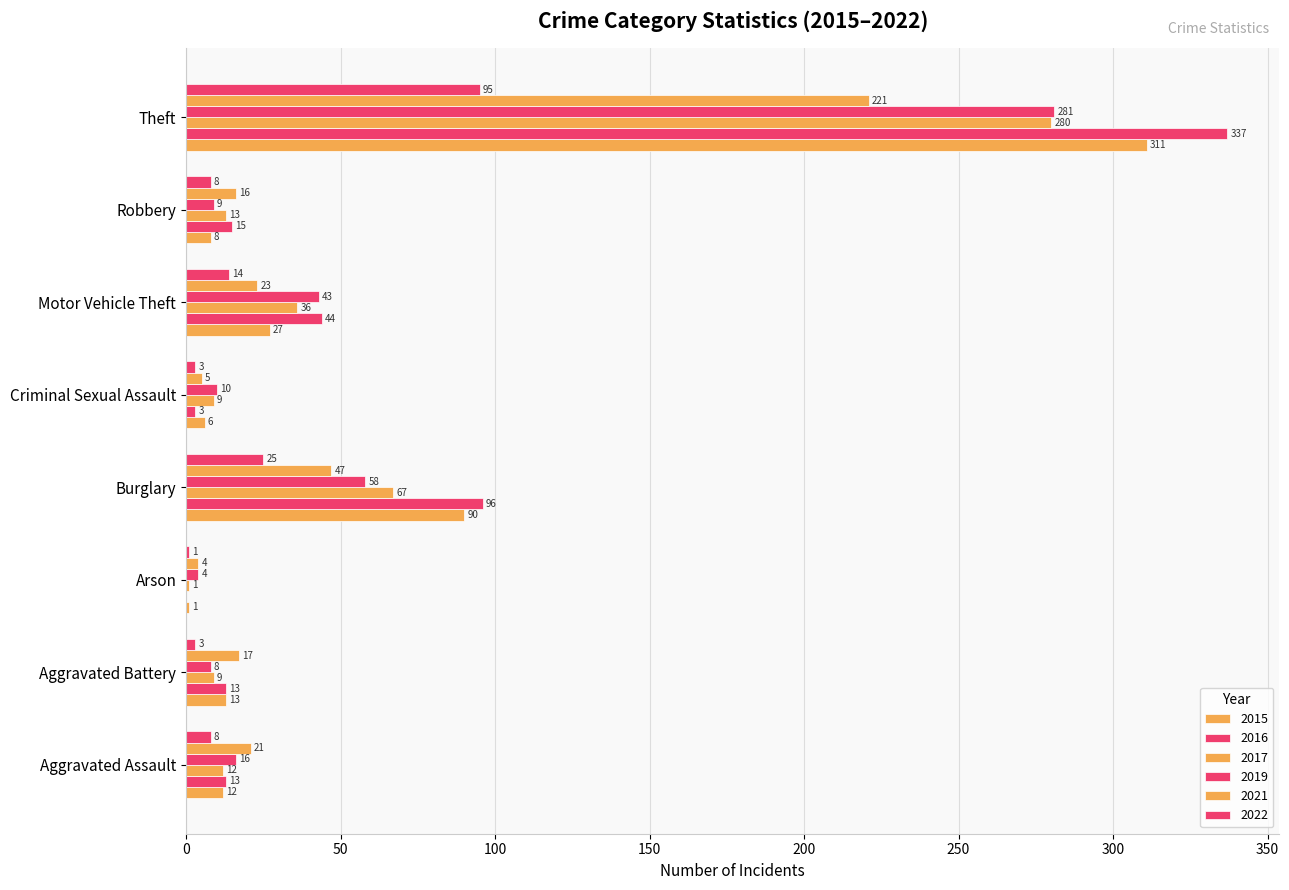

How many categories are shown in the chart?

8